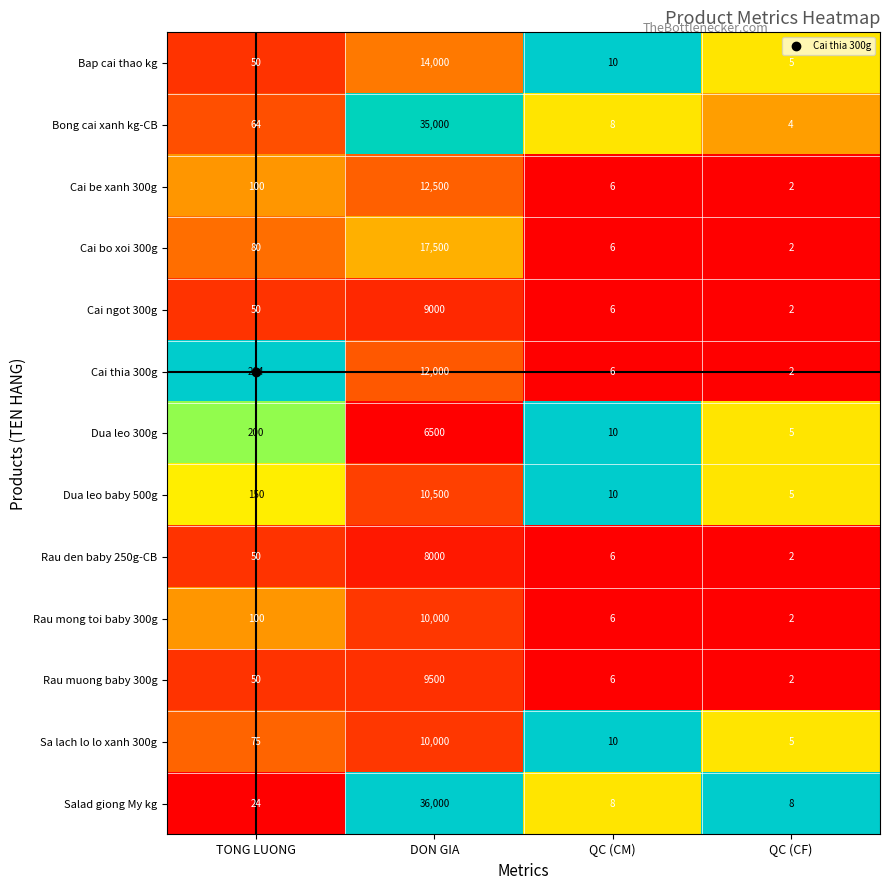

How many series are shown in this chart?

13